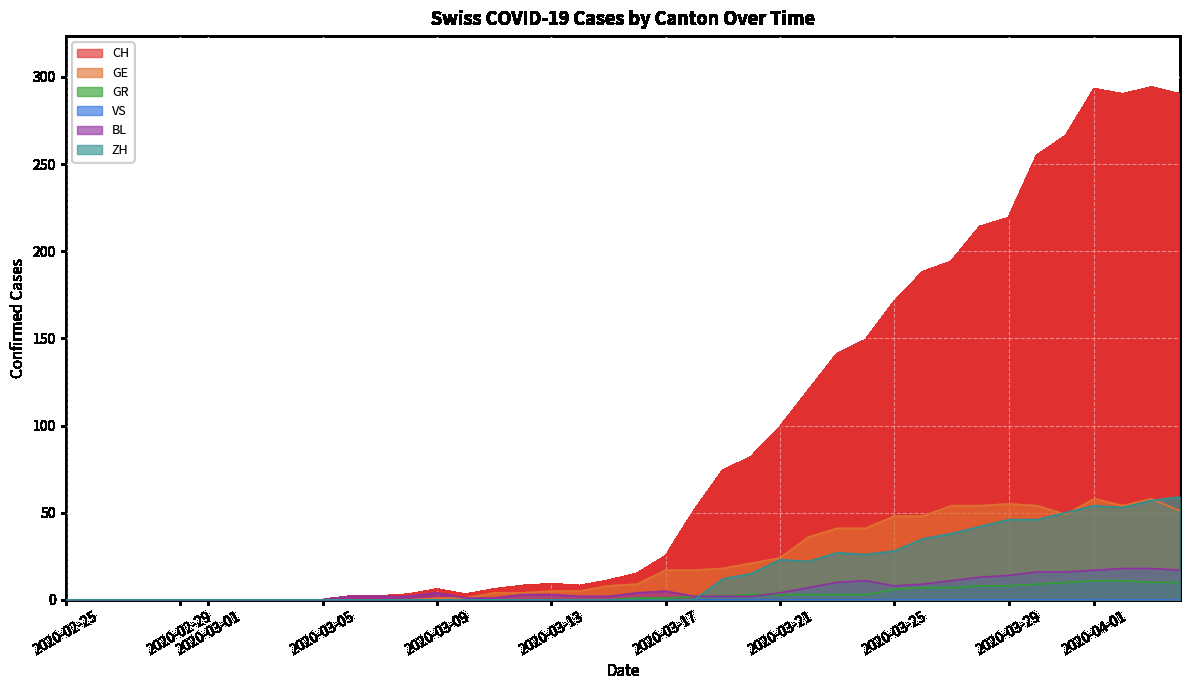

The value of ZH at 2020-02-29 is -40. True or false?

False